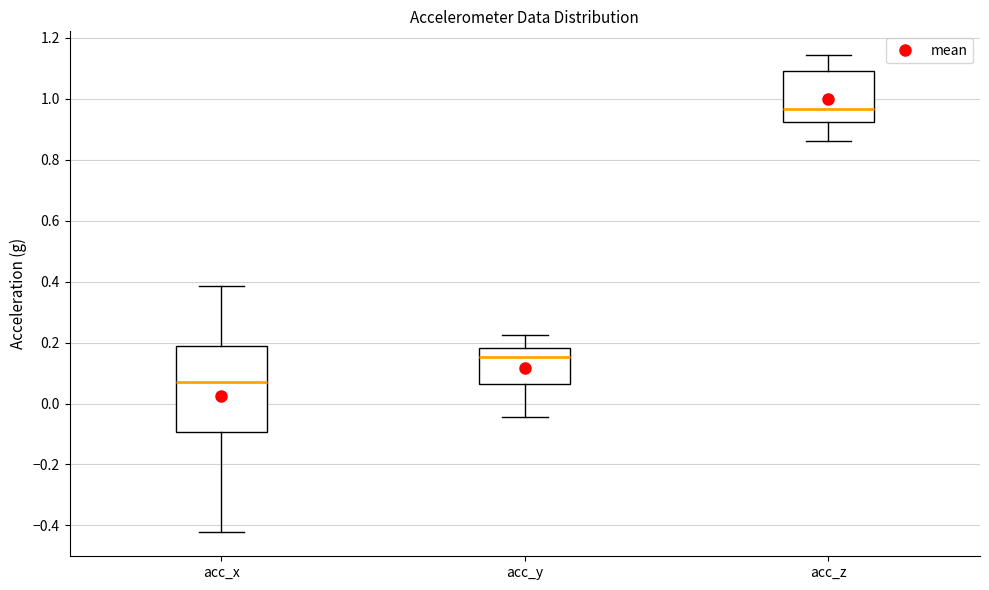

Where is the upper edge of the box for acc_x on the y-axis? The values are not printed on the chart, so give them approximately, as read against the axis.

0.18